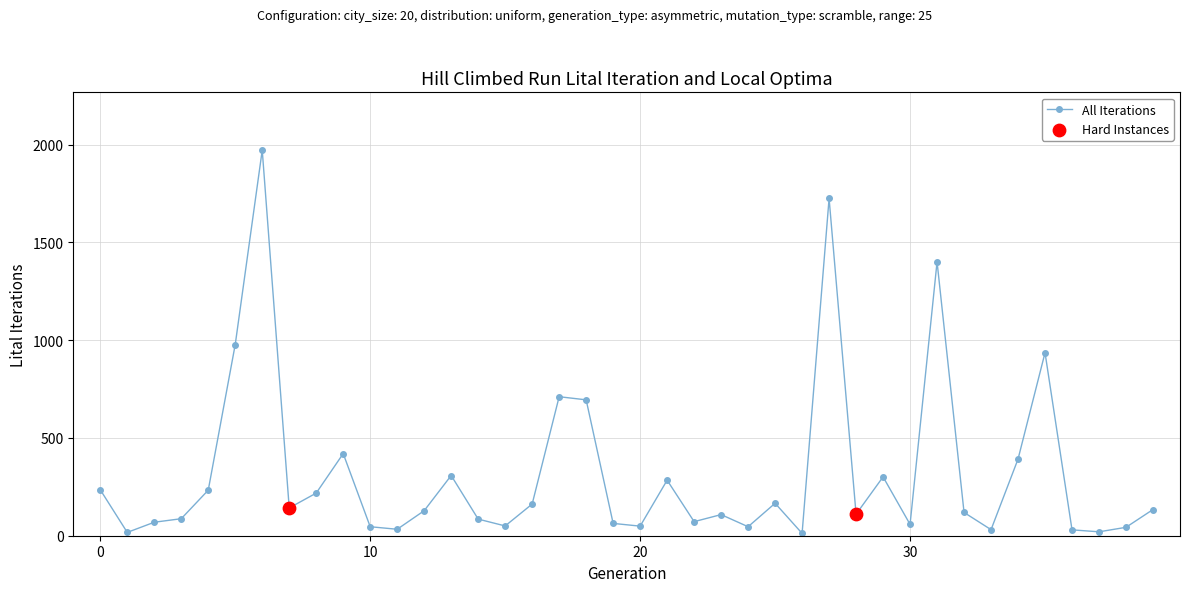

True or false: the data has more than 1 interior local peaks.

True